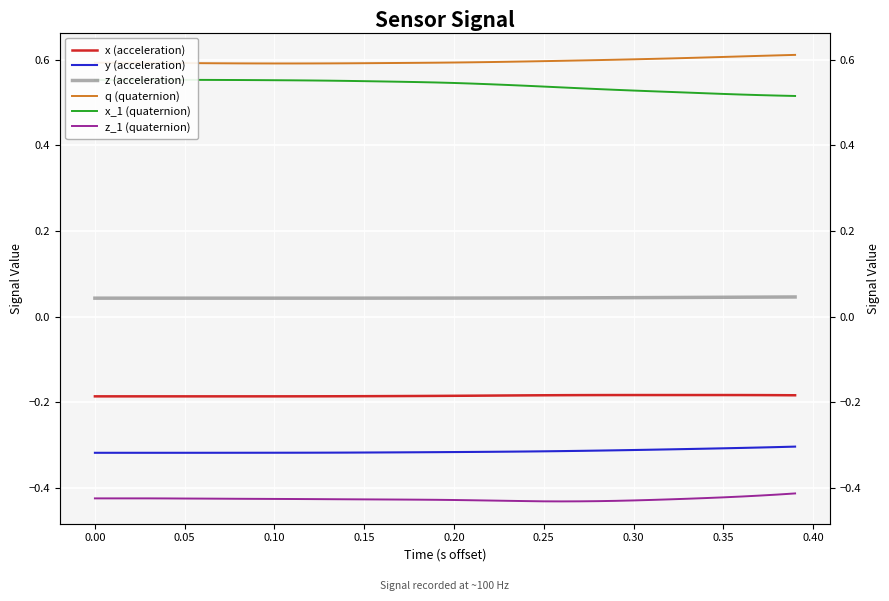

The value of z (acceleration) at 0.30 is 0.0. True or false?

True